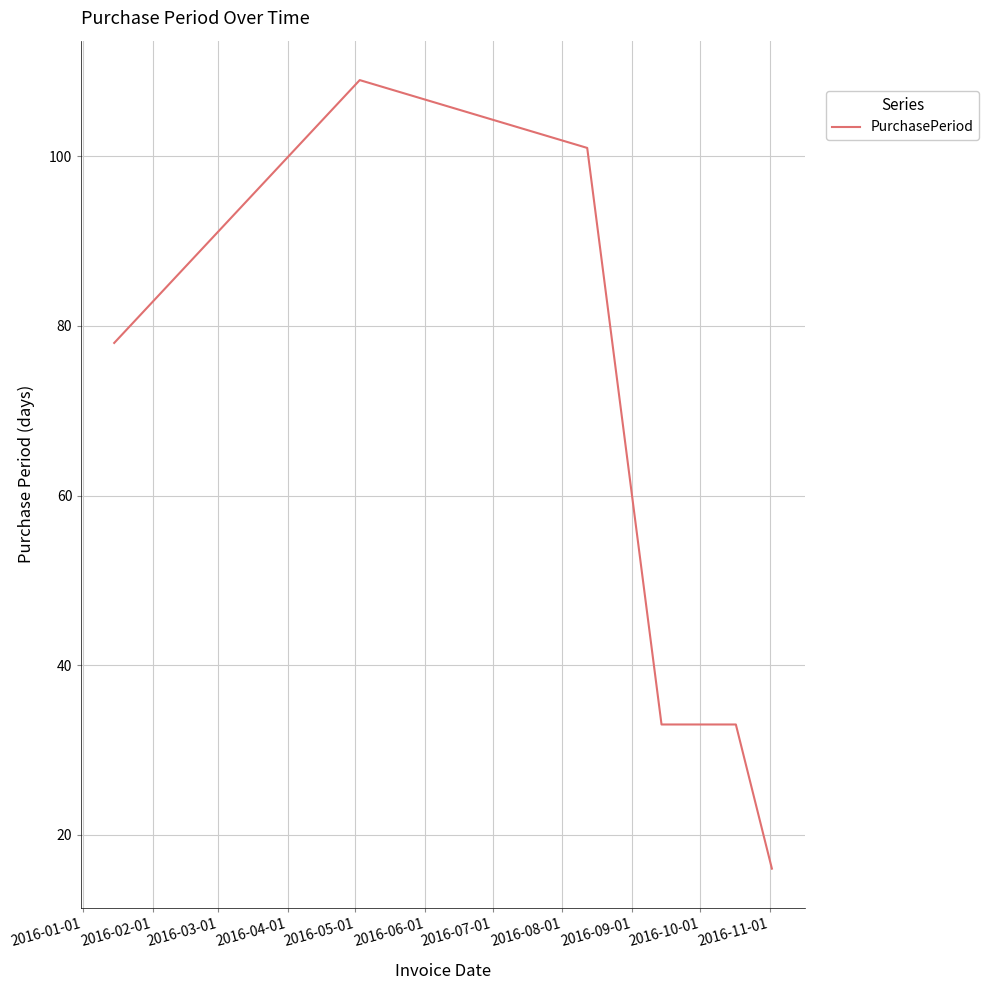

What is the minimum value shown in the chart?

16